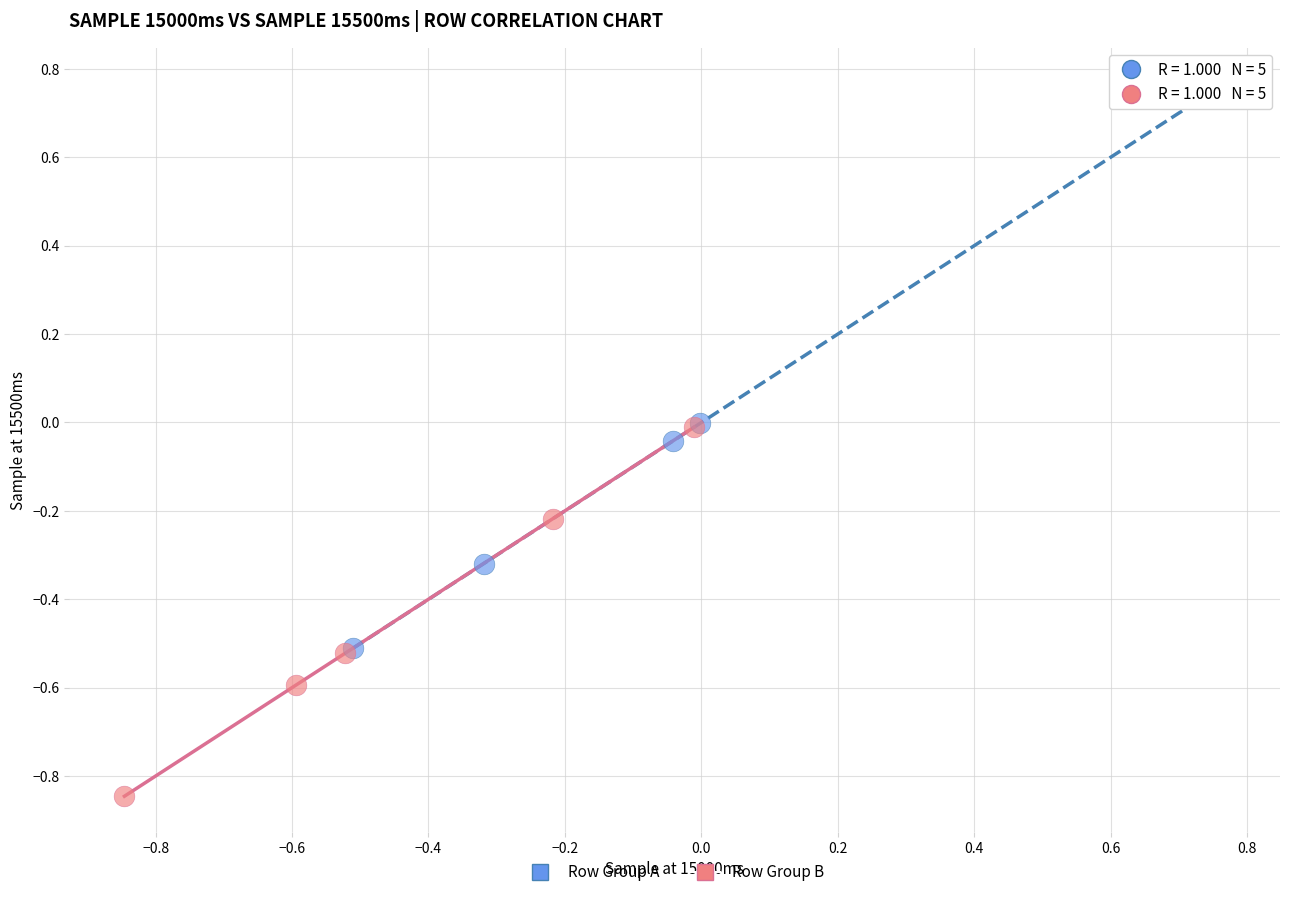

Which series reaches the maximum Y coordinate?

Row Group A